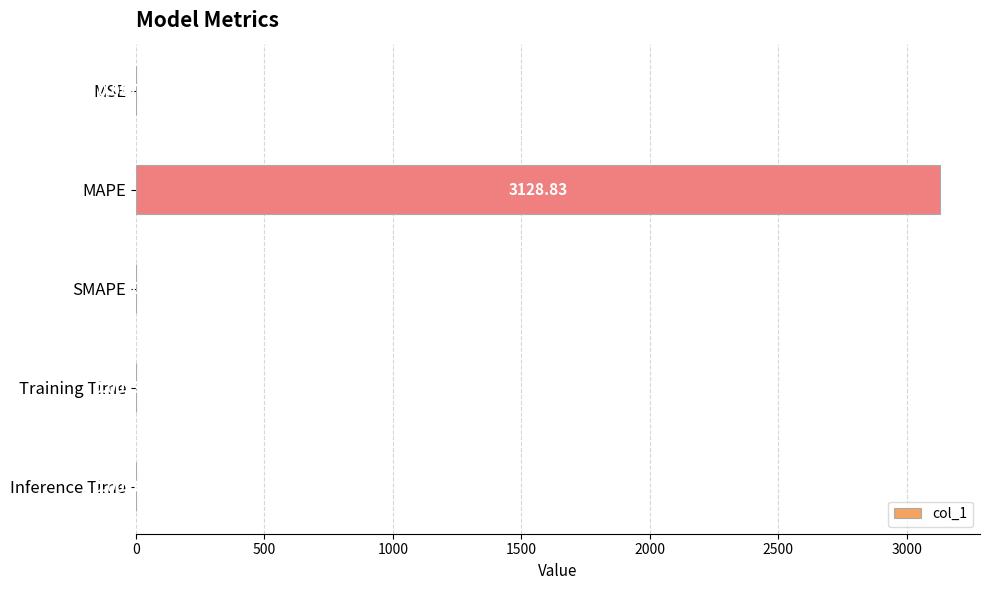

What is the change in value from MAPE to SMAPE?

-3128.8